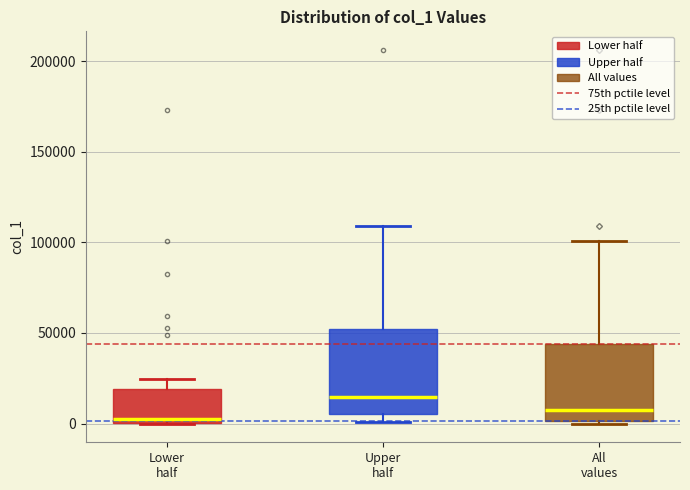

Where does the upper whisker of the box for All values end on the y-axis? The values are not printed on the chart, so give them approximately, as read against the axis.

100000